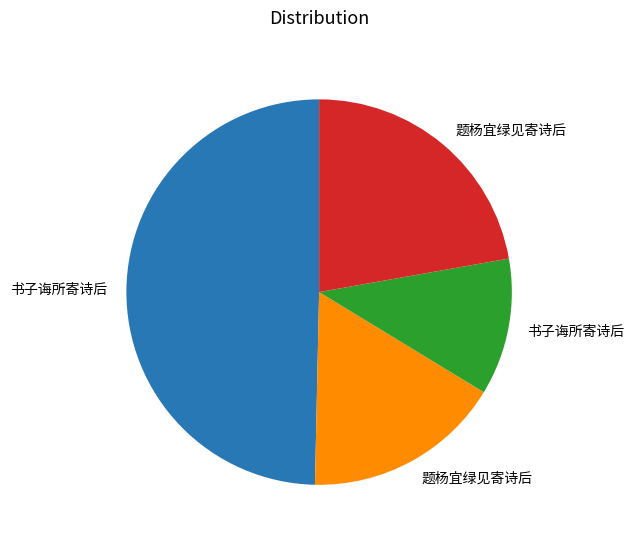

Does any single category account for the majority?

No